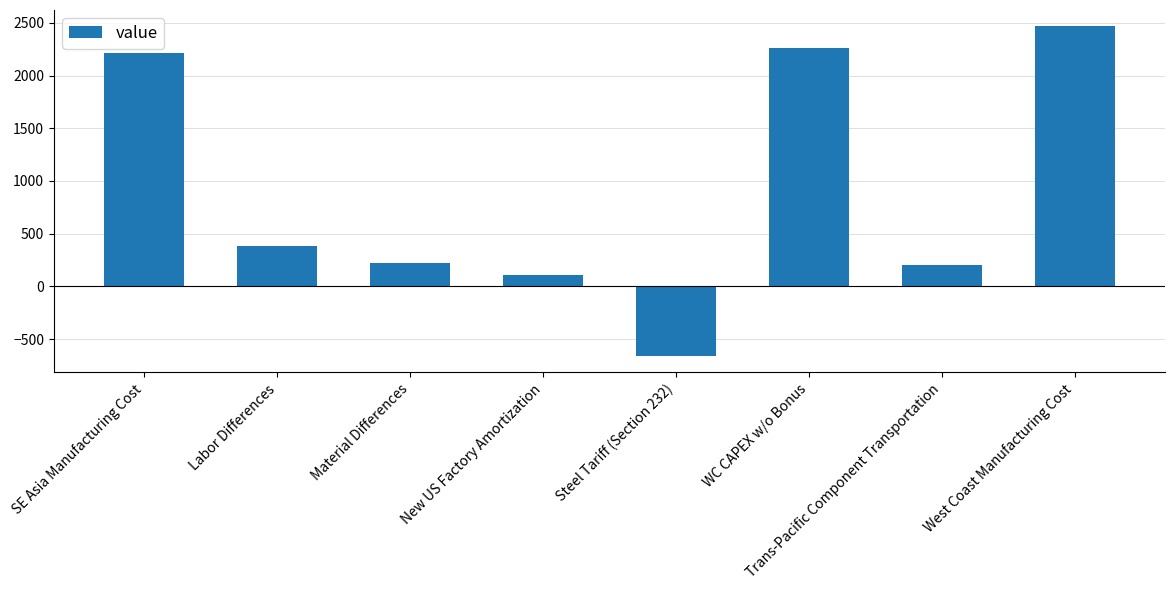

How many data points are less than 378?

4